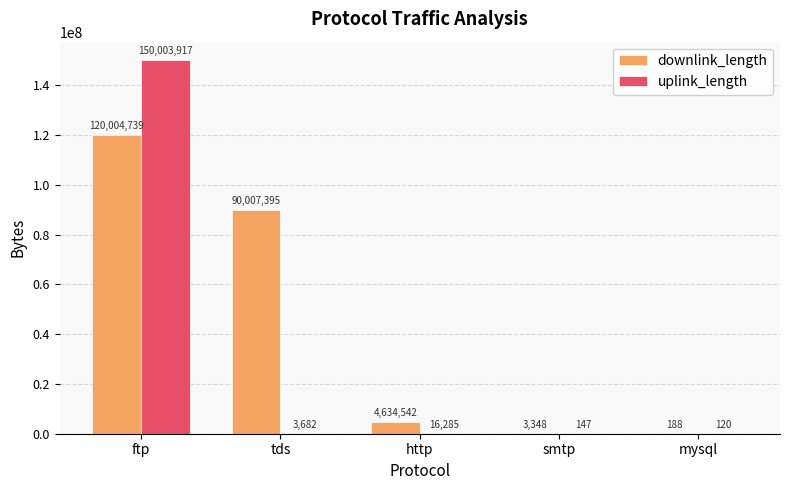

At which category is the sum across all series the highest?

ftp